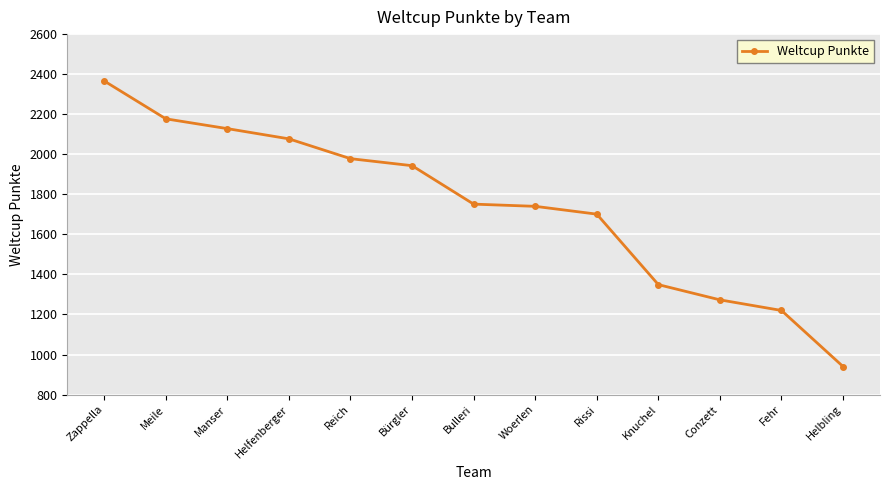

What is the average value?

1742